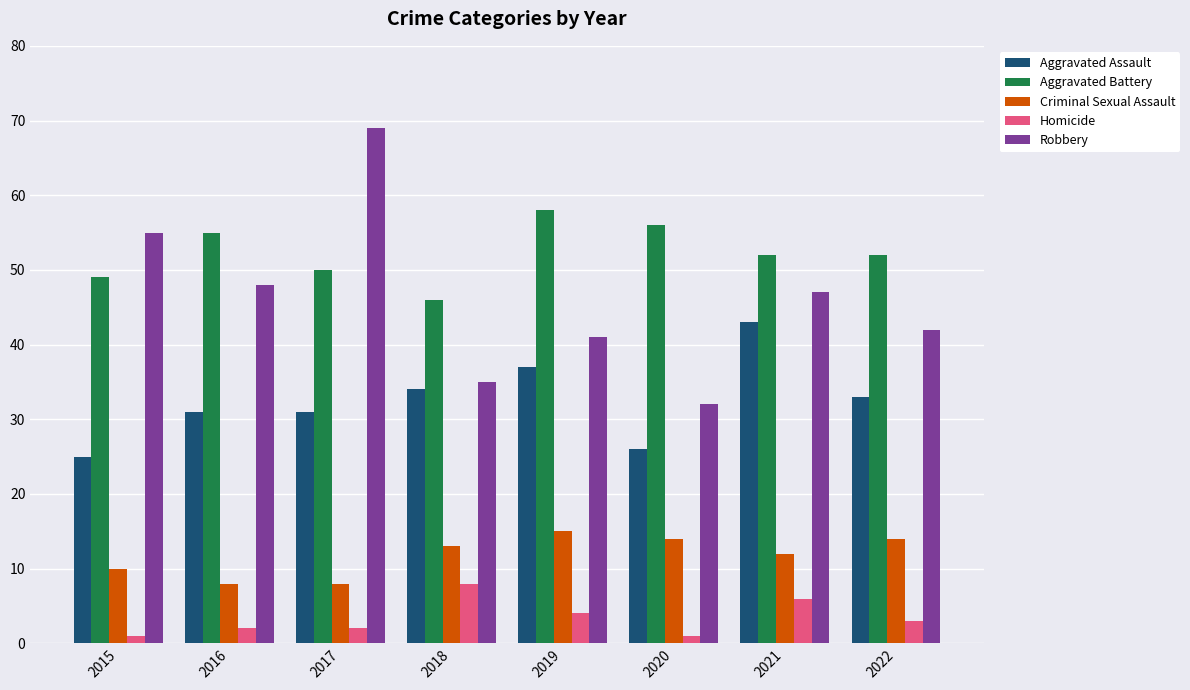

Read the Robbery value at 2018.

35